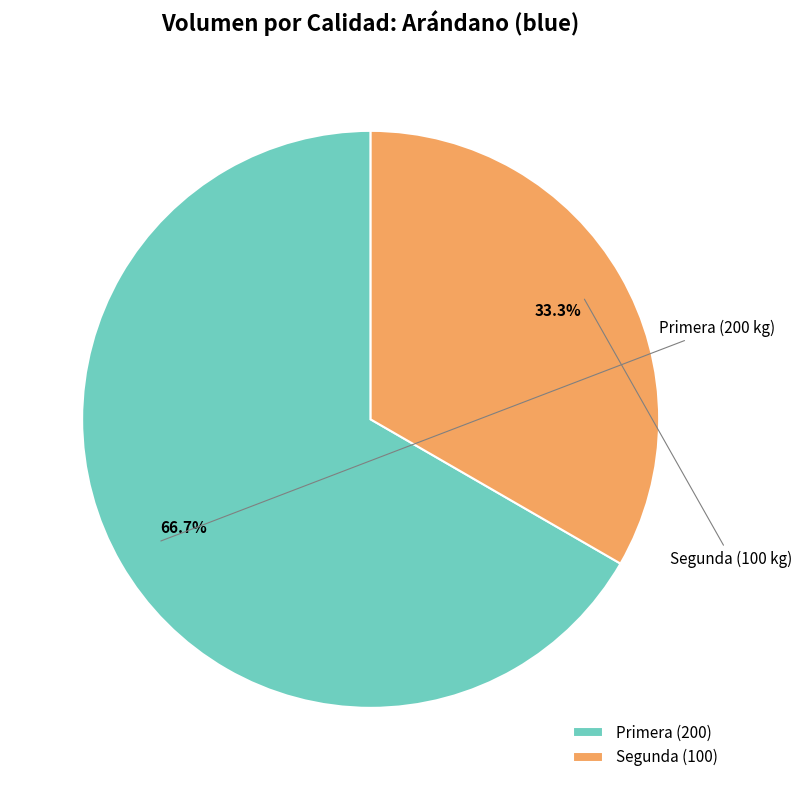

Count the number of slices in the pie.

2